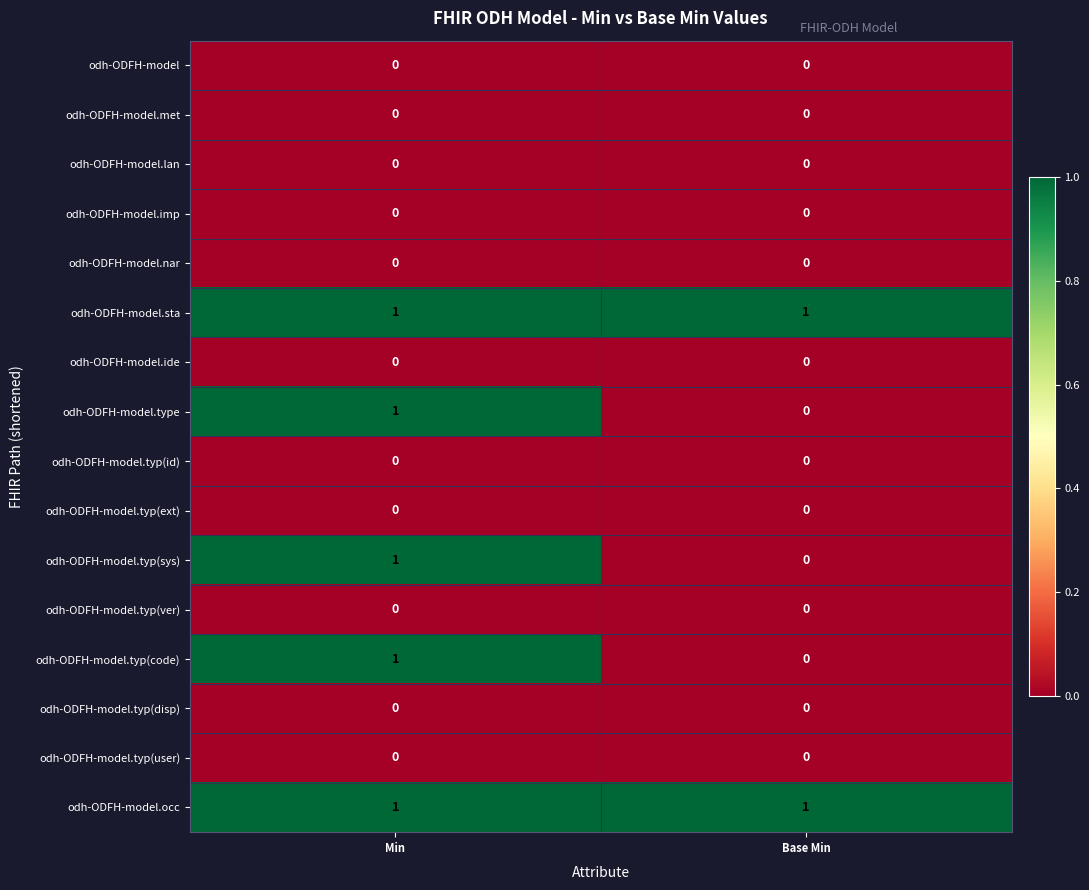

True or false: odh-ODFH-model.type has a value of 1 at Min.

True